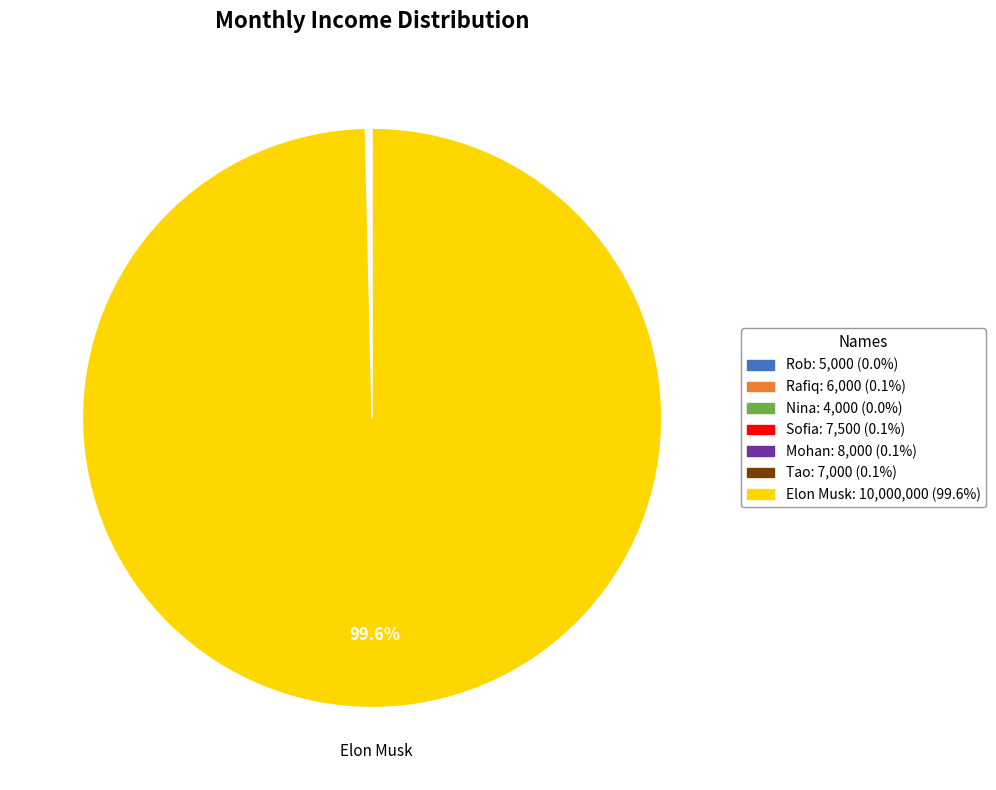

Is there any slice that represents more than half of the pie?

Yes